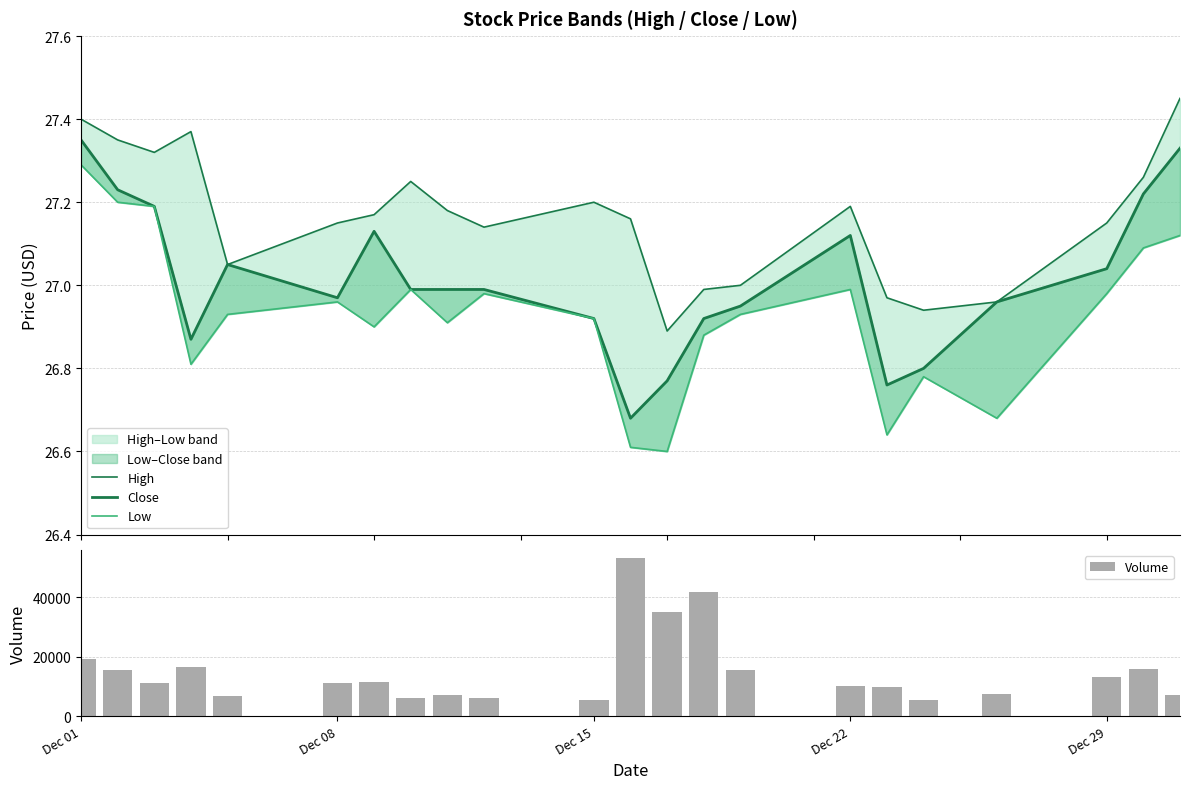

What is the average value of the Volume series?

15045